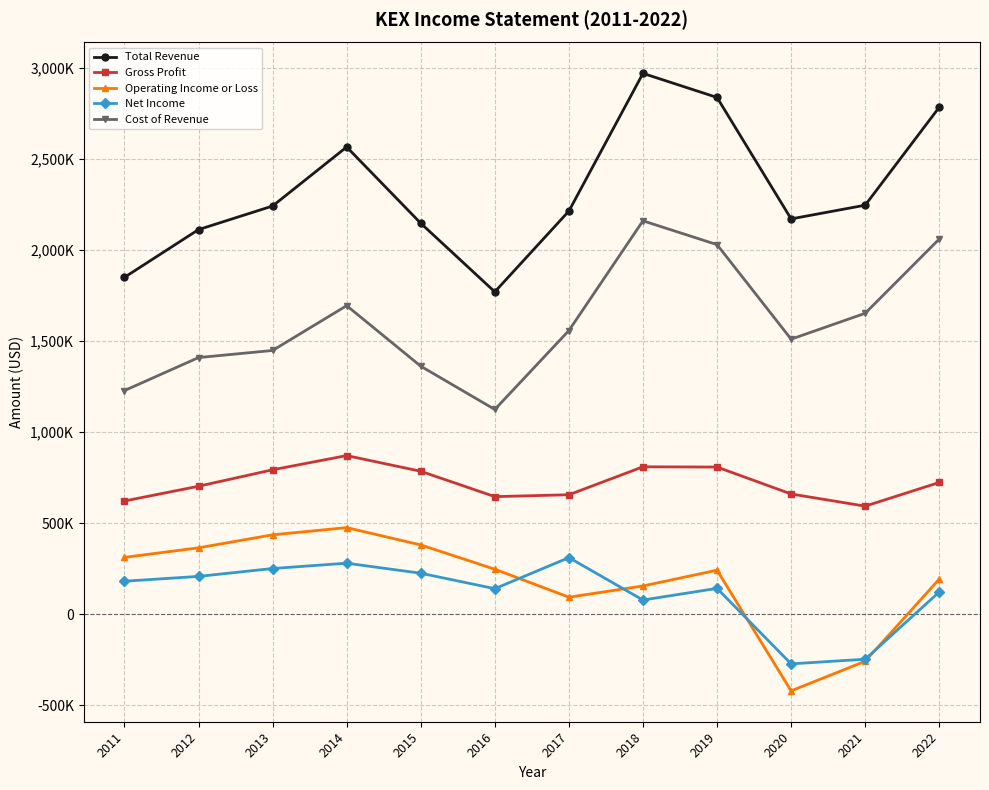

What are all the series names shown in the legend?

Total Revenue, Gross Profit, Operating Income or Loss, Net Income, Cost of Revenue